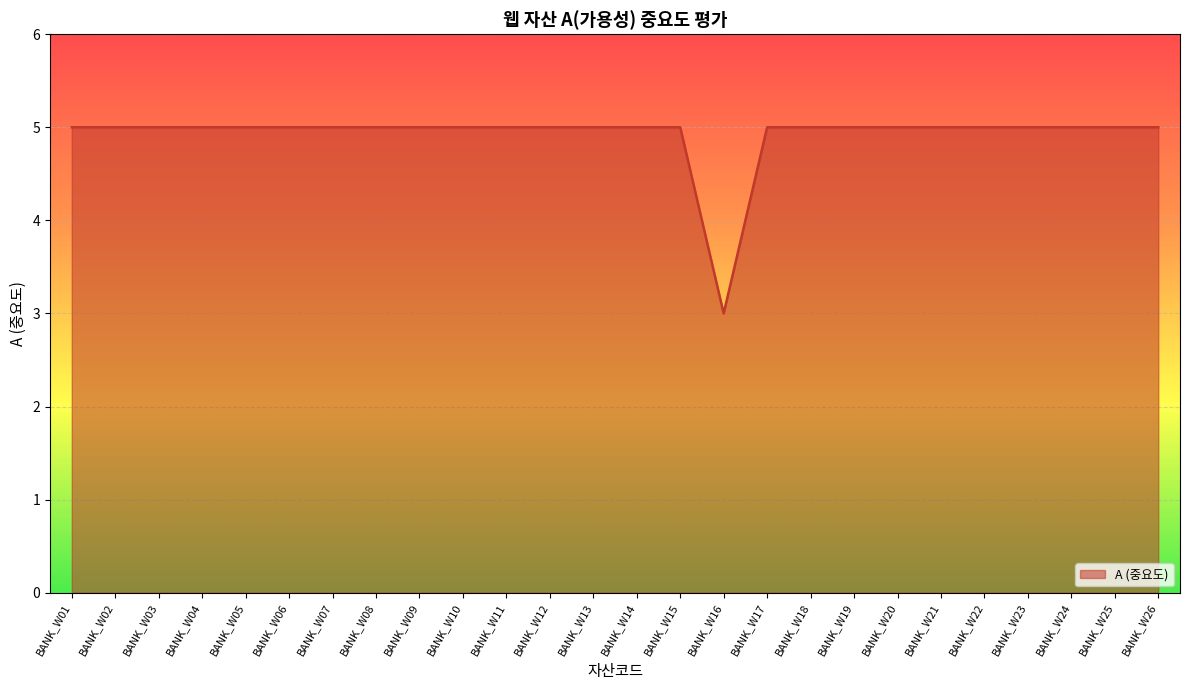

List the labels in order of value, largest first.

BANK_W01, BANK_W02, BANK_W03, BANK_W04, BANK_W05, BANK_W06, BANK_W07, BANK_W08, BANK_W09, BANK_W10, BANK_W11, BANK_W12, BANK_W13, BANK_W14, BANK_W15, BANK_W17, BANK_W18, BANK_W19, BANK_W20, BANK_W21, BANK_W22, BANK_W23, BANK_W24, BANK_W25, BANK_W26, BANK_W16